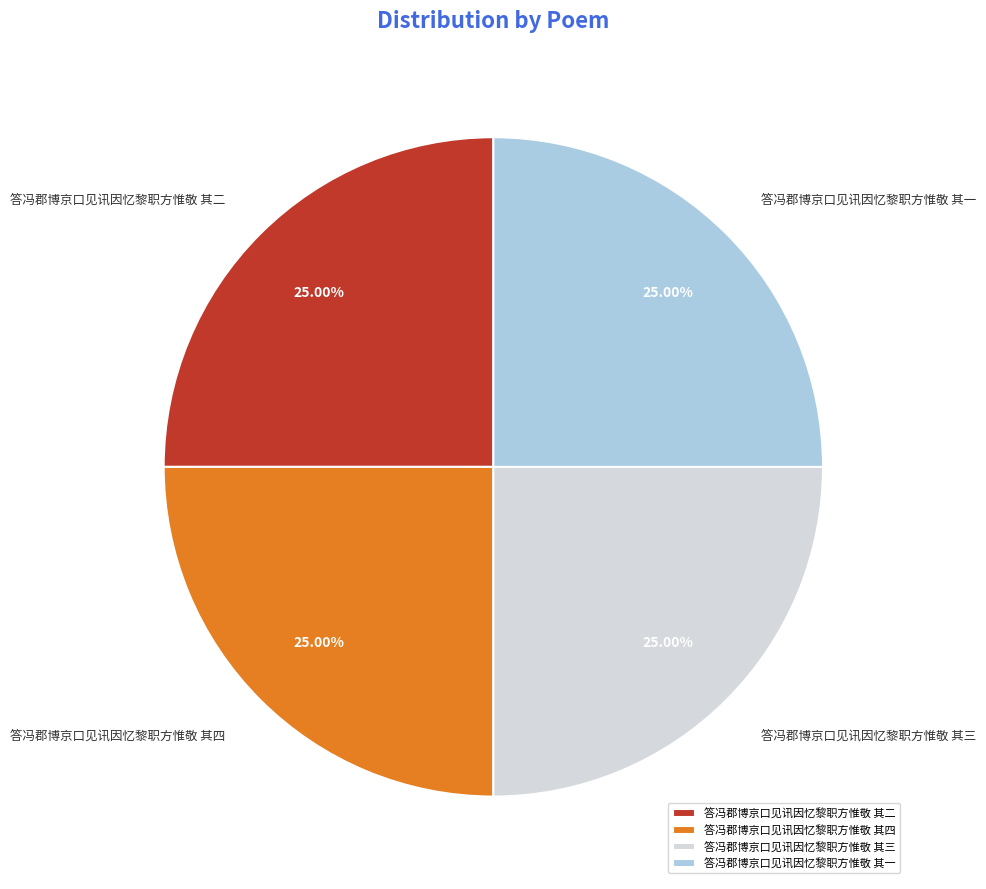

How many segments does this pie chart have?

4